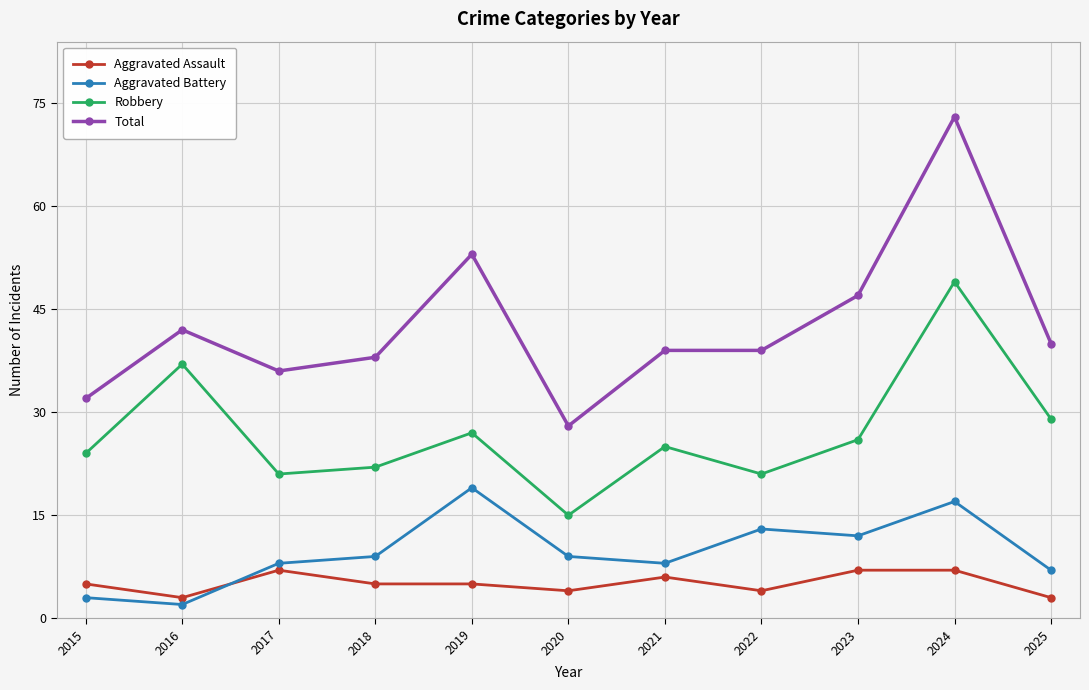

Rank the series at 2023 from highest to lowest value.

Total, Robbery, Aggravated Battery, Aggravated Assault